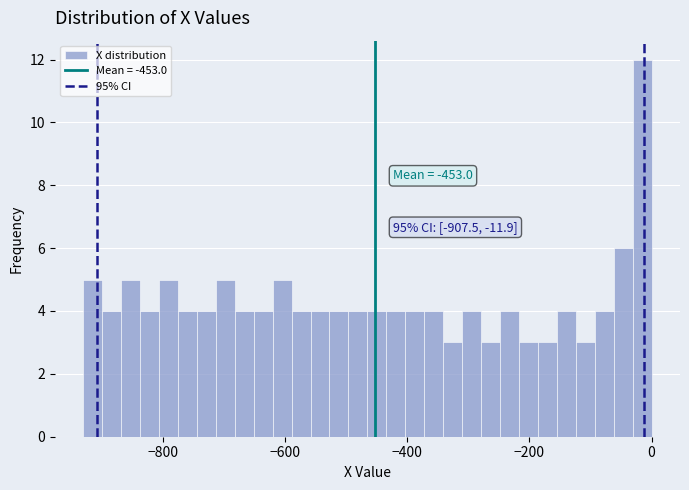

Around what value on the x-axis is the tallest bar? Give the approximate position of its centre, as read against the axis.

-20